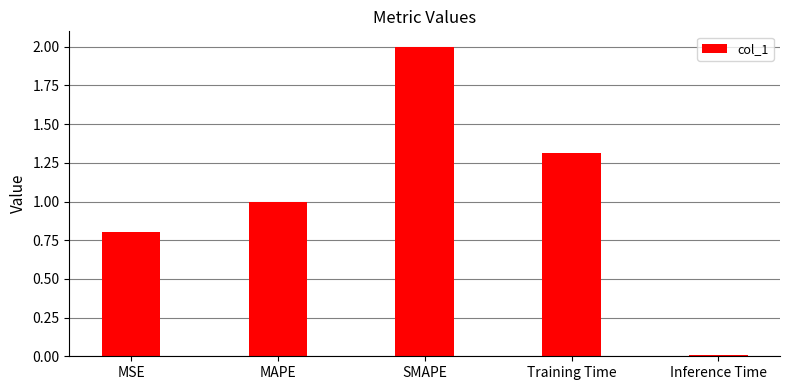

The value at Training Time is 1.3. True or false?

True